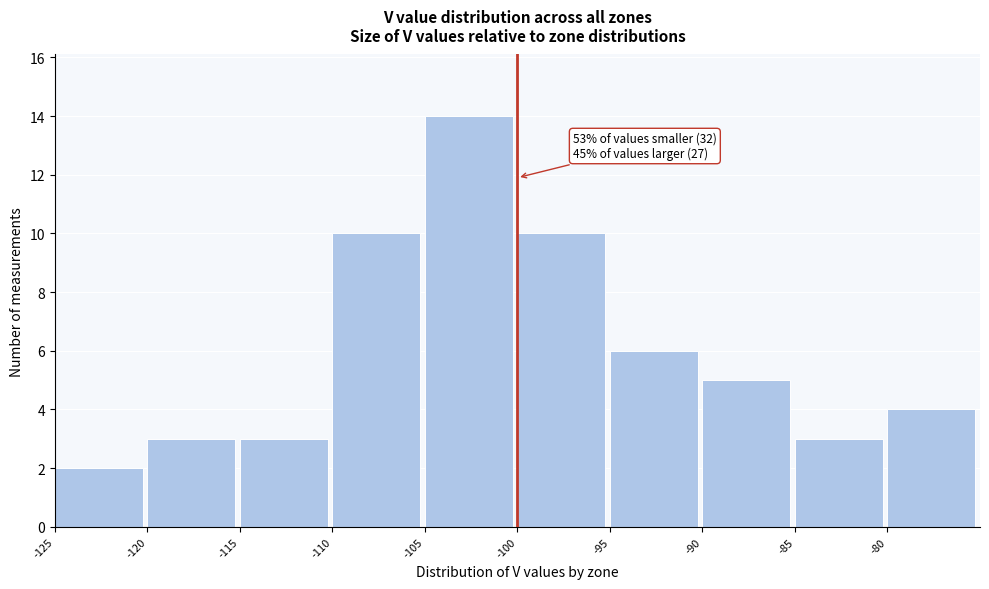

Which range on the x-axis has the tallest bar?

-105 to -100